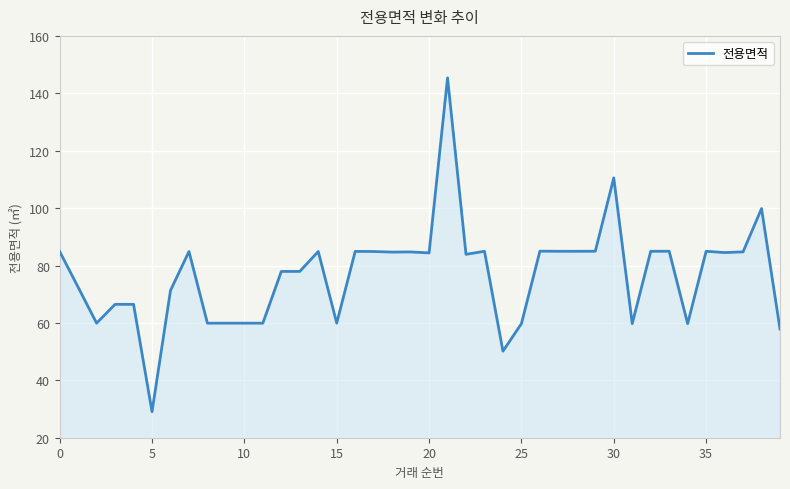

True or false: the data has more than 2 interior local peaks.

True